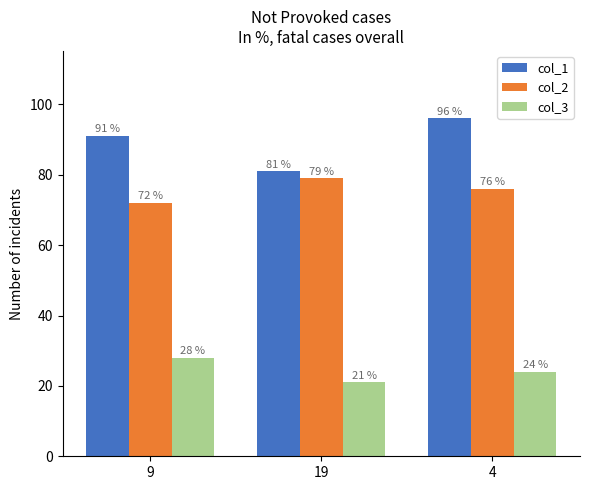

What are all the series names shown in the legend?

col_1, col_2, col_3